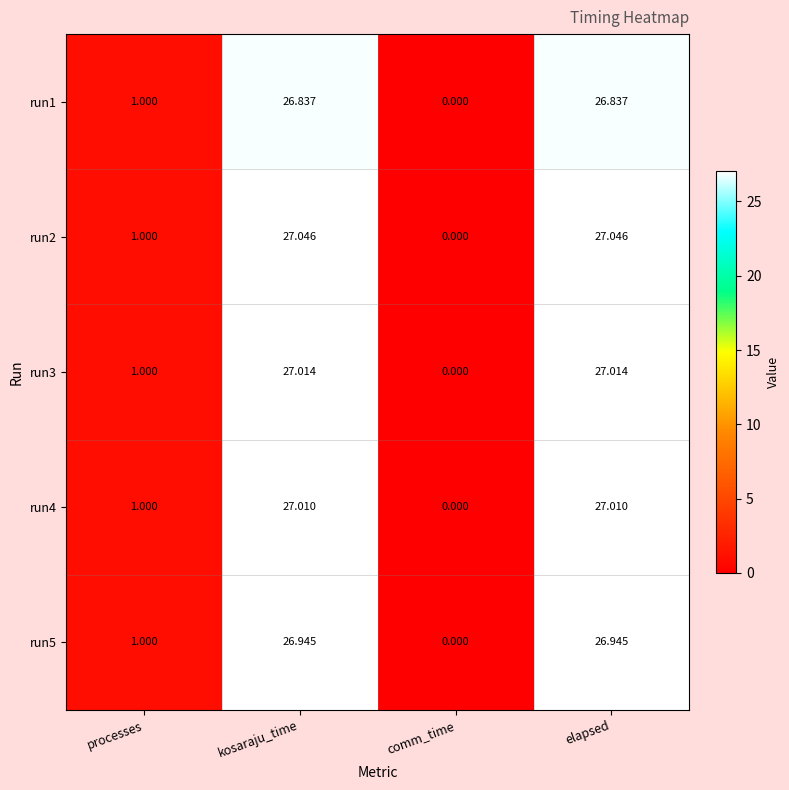

At which label does run3 first exceed 27?

kosaraju_time